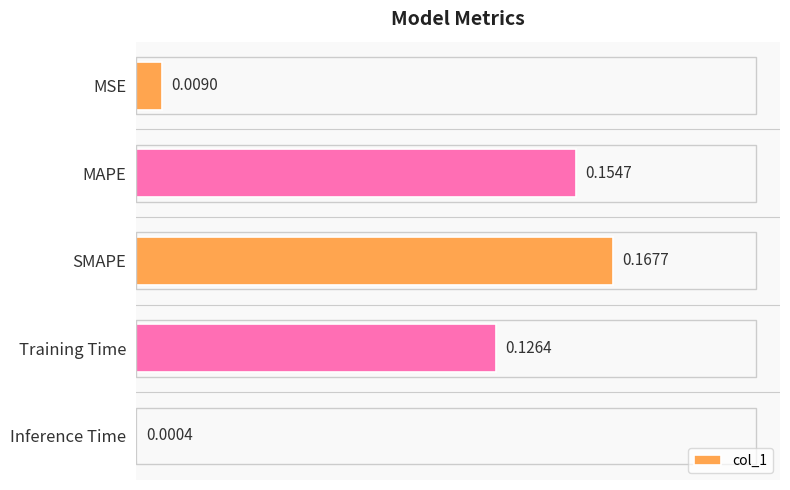

Where is the data nearest to the value 0?

Inference Time